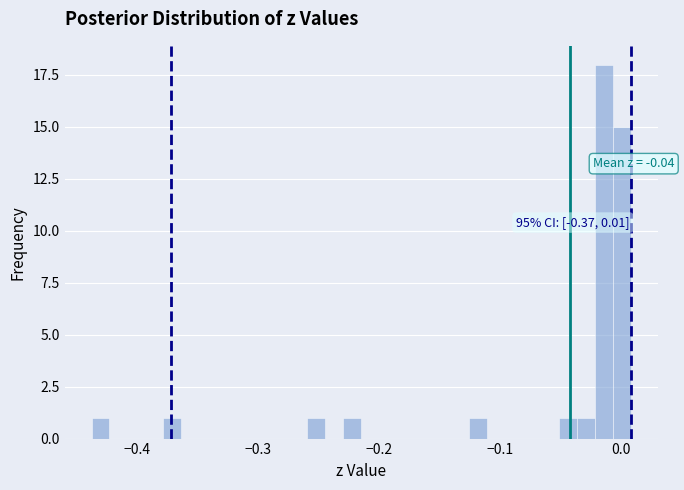

Around what value on the x-axis is the tallest bar? Give the approximate position of its centre, as read against the axis.

-0.01